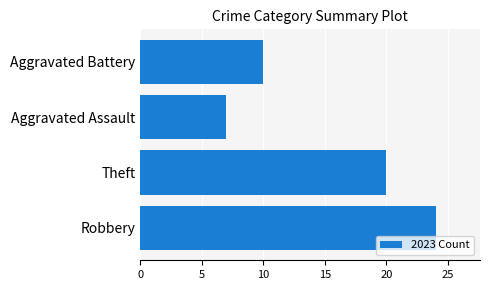

List the labels in order of value, largest first.

Robbery, Theft, Aggravated Battery, Aggravated Assault